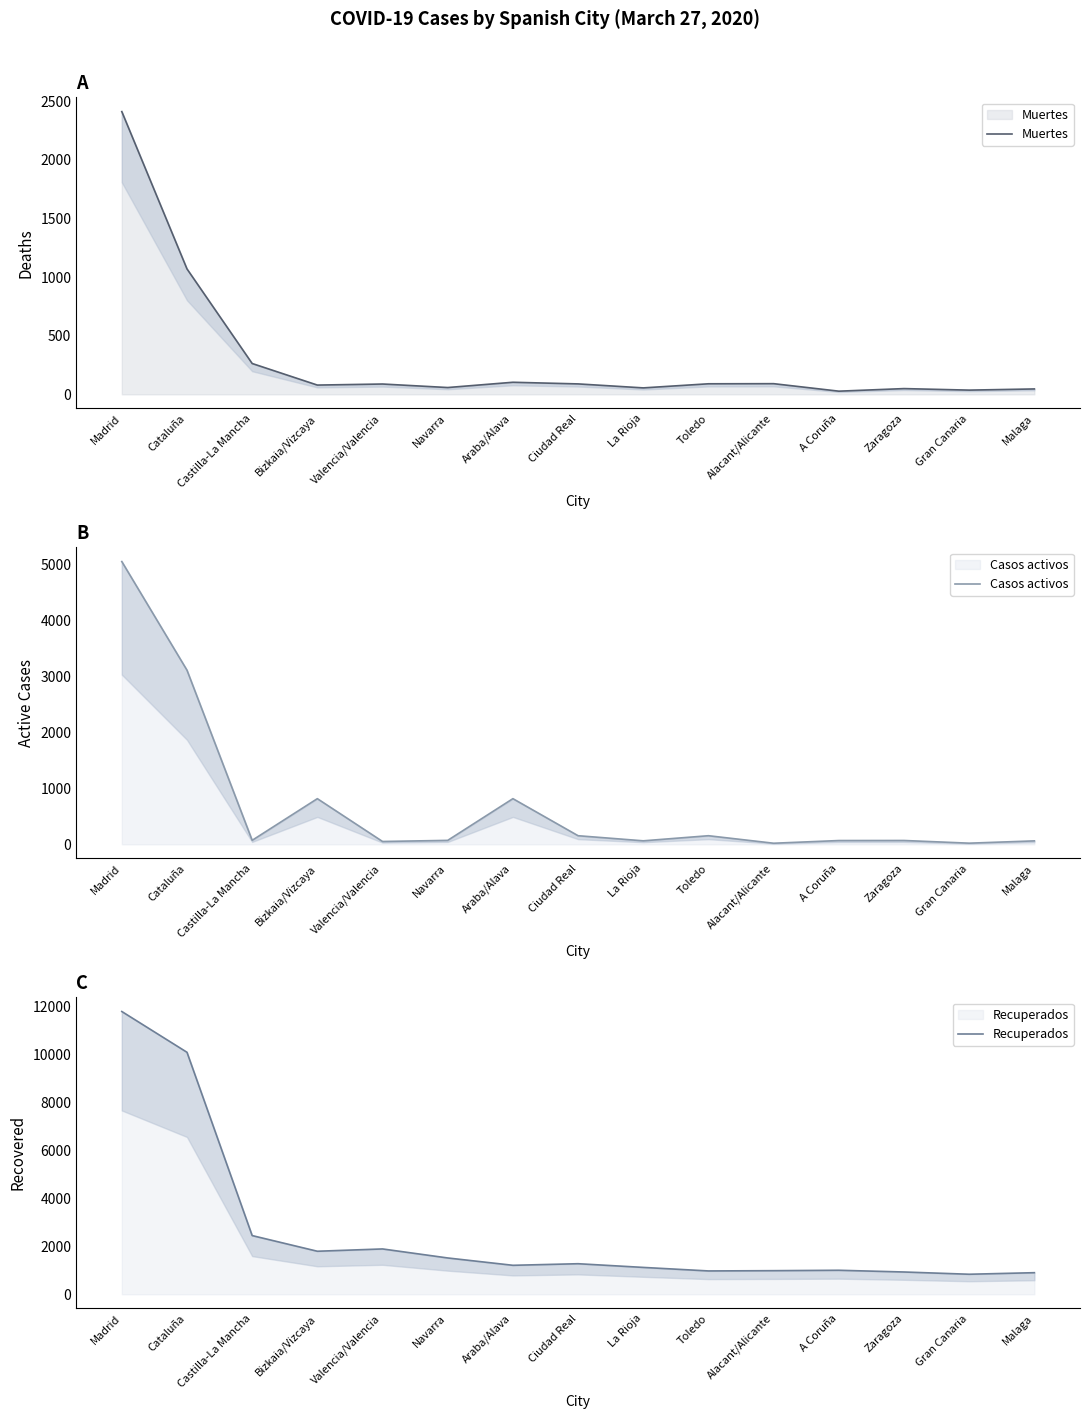

What is the label of the 12th point from the right?

Bizkaia/Vizcaya